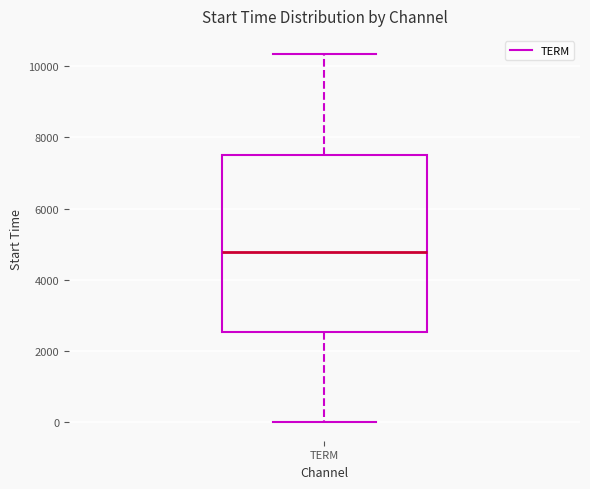

Read this box plot against the y-axis: the position of the median line, the range covered by the box, and the ends of both whiskers. The values are not printed on the chart, so give them approximately, as read against the axis.

median 4800, box 2600 to 7400, whiskers 0 to 10400